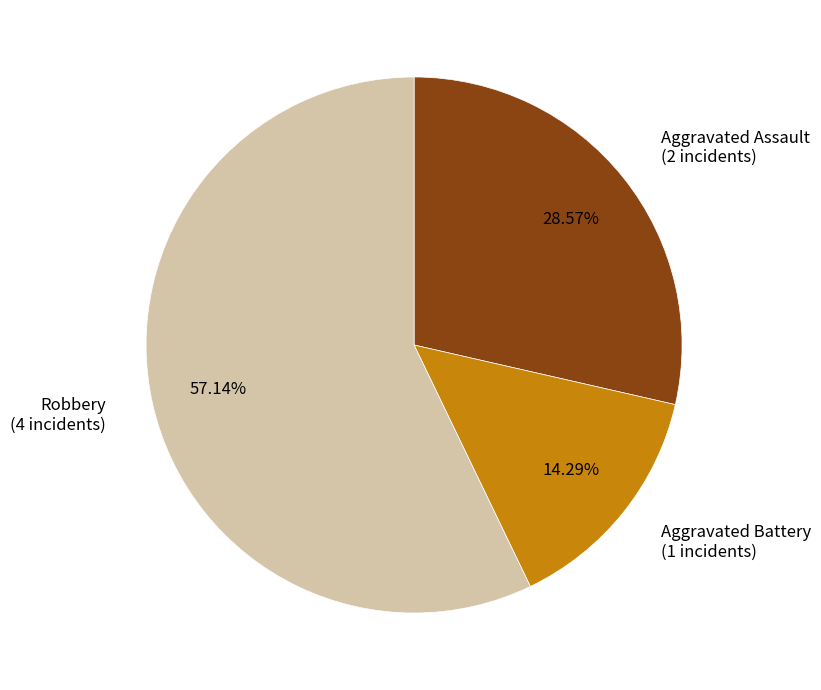

What percentage is NOT represented by Aggravated Battery?

85.7%